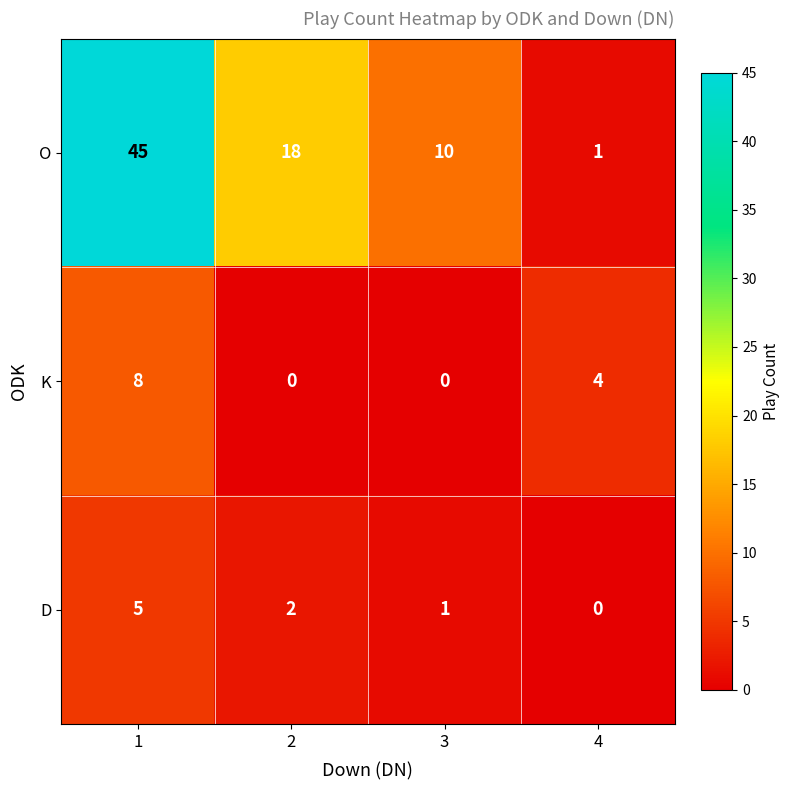

What is the difference between the maximum and minimum values in the D series?

5